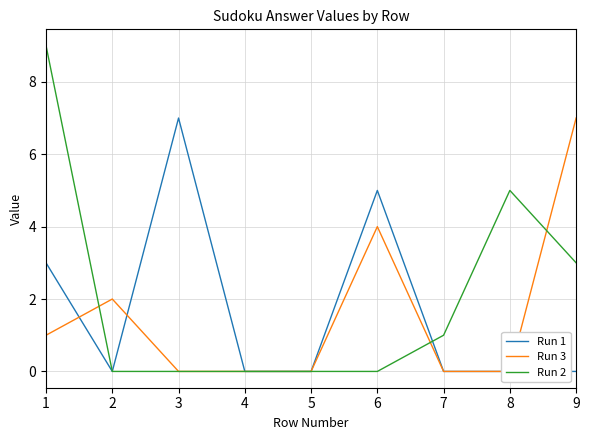

List the labels in order of Run 3 value, smallest first.

3, 4, 5, 7, 8, 1, 2, 6, 9